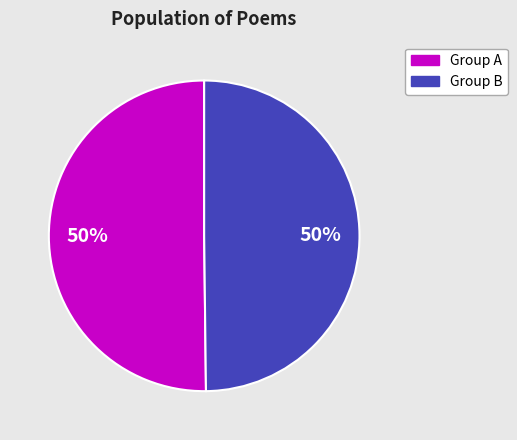

To the nearest percent, what is the average slice percentage?

50%